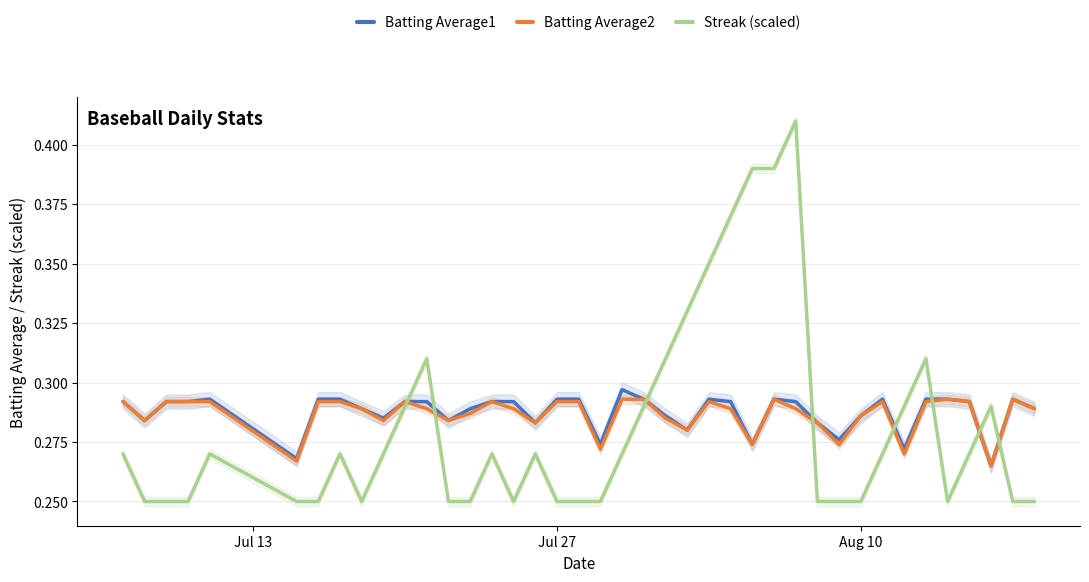

After their last crossing, which series has the higher values: Batting Average1 or Streak (scaled)?

Batting Average1